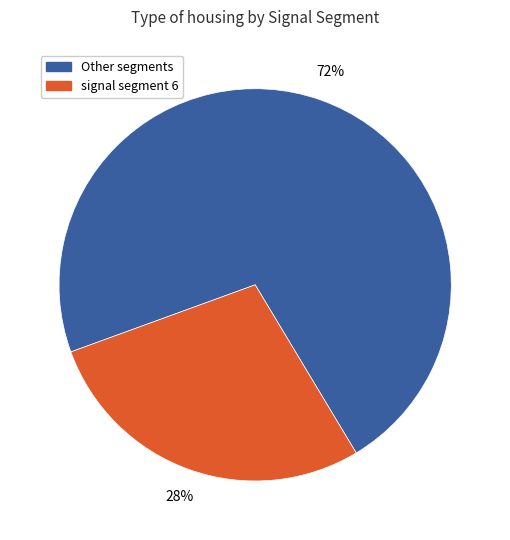

To the nearest percent, what is the difference between the largest and smallest slice percentages?

44%